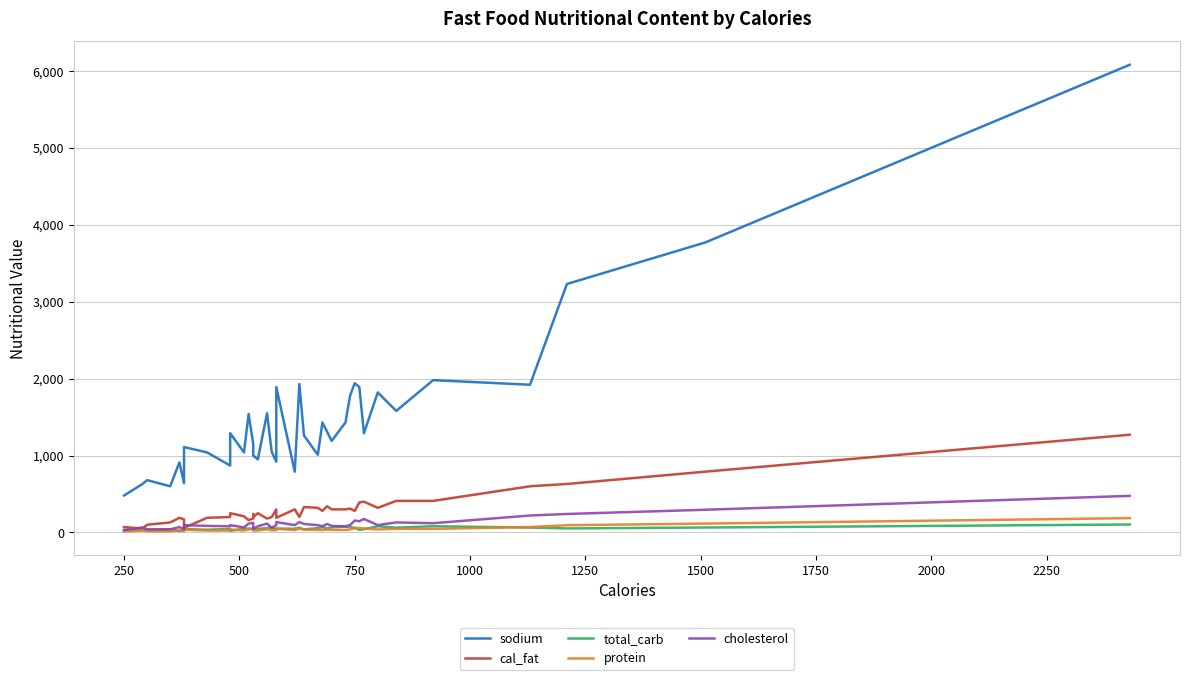

Where is the first local minimum for total_carb?

750